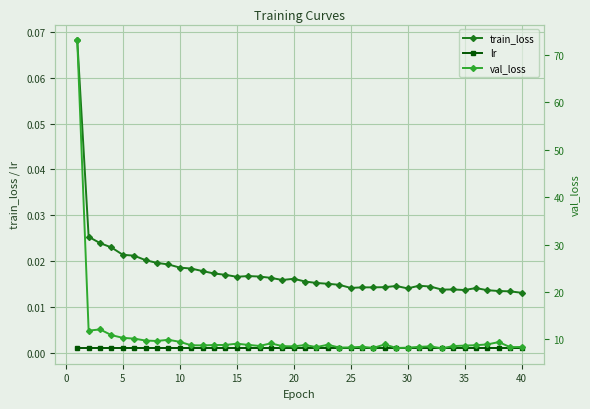

What is the difference between the maximum and minimum values in the train_loss series?

0.1